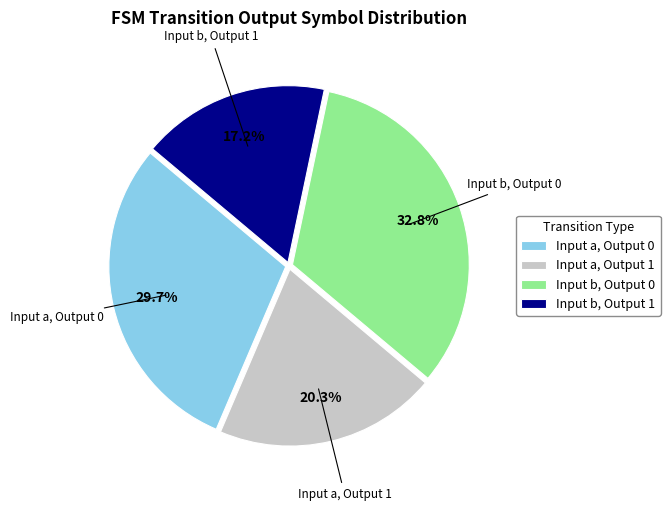

Rank the categories by value from lowest to highest.

Input b, Output 1, Input a, Output 1, Input a, Output 0, Input b, Output 0